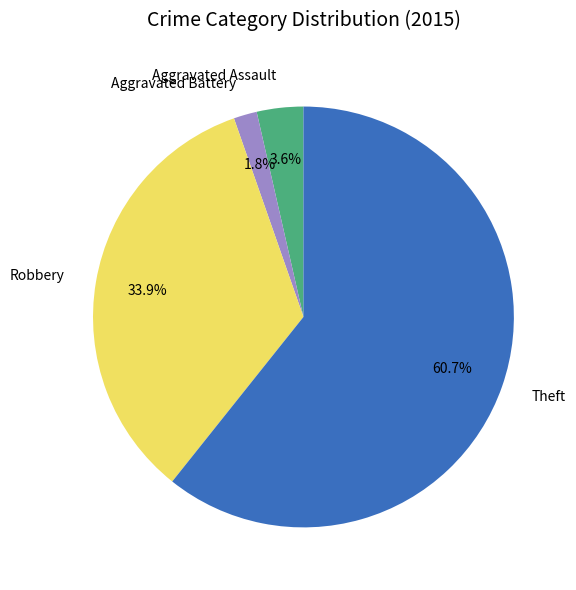

Which slice is the smallest?

Aggravated Battery